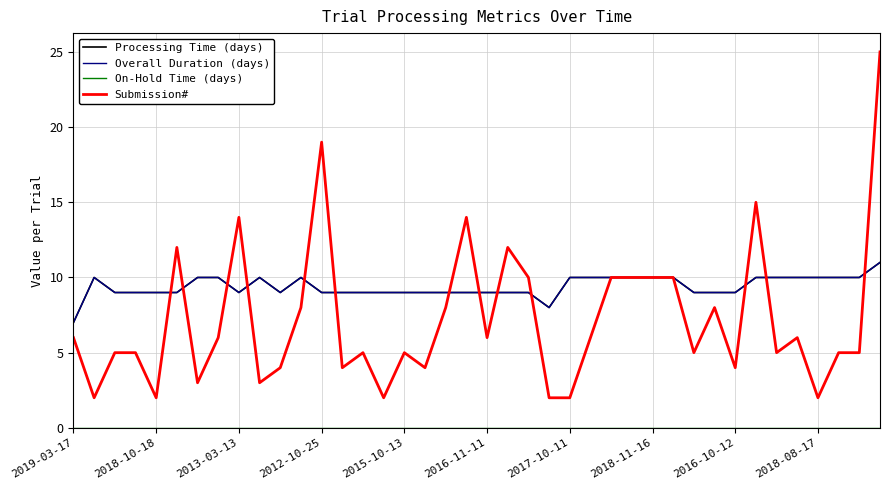

True or false: Submission# and On-Hold Time (days) intersect in this chart.

False